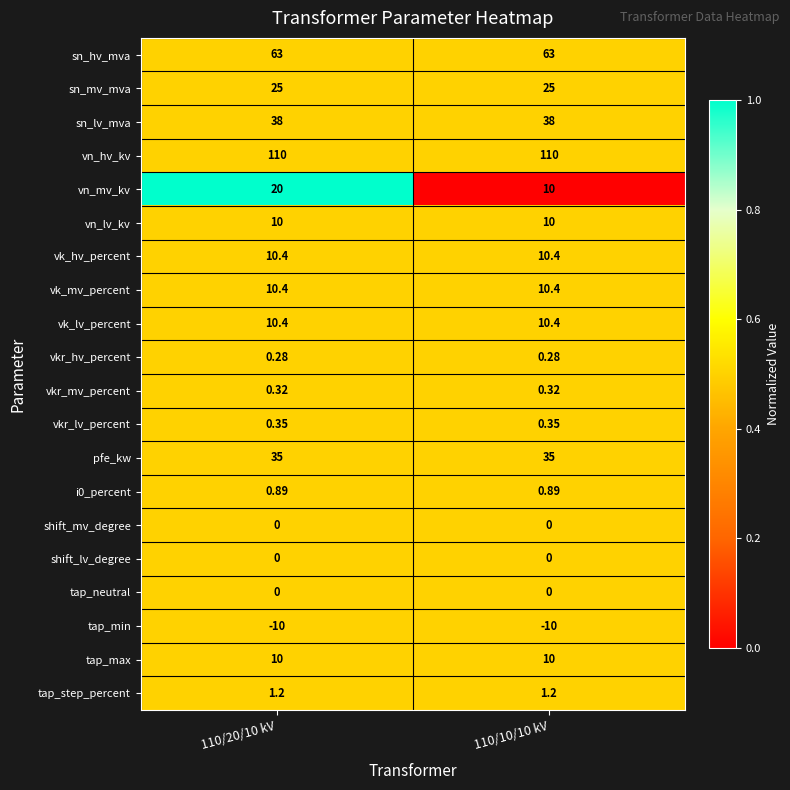

Which series changed the most between 110/20/10 kV and 110/10/10 kV?

vn_mv_kv